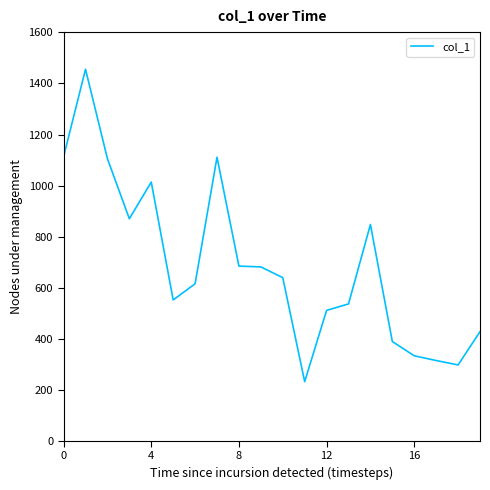

What is the minimum value shown in the chart?

231.6